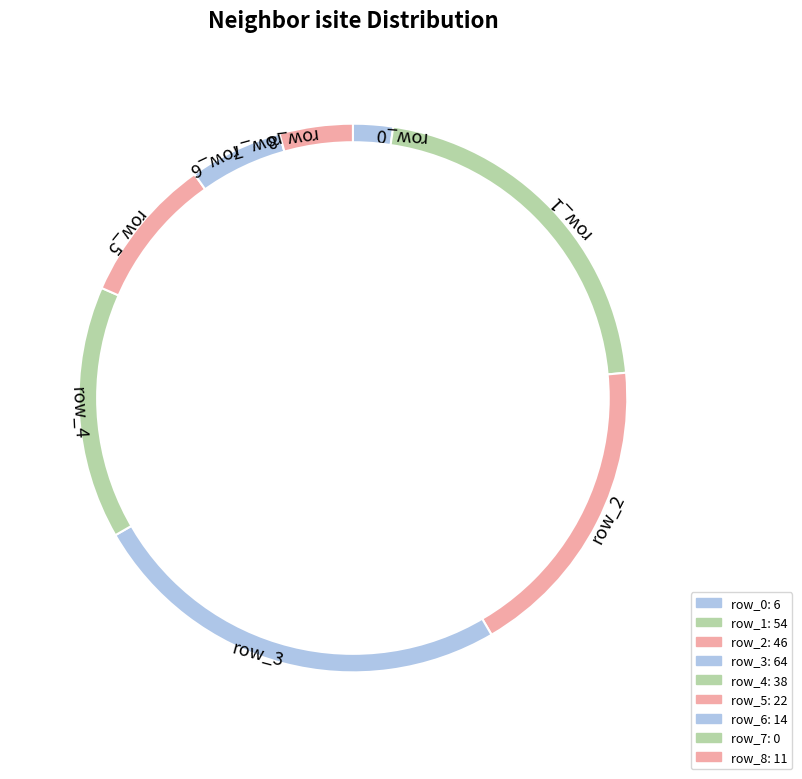

To the nearest percent, what is the difference between the largest and smallest slice percentages?

25%